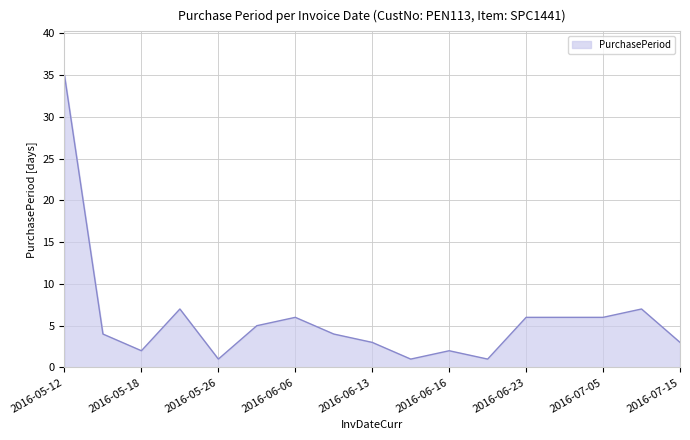

How many series are shown in this chart?

1